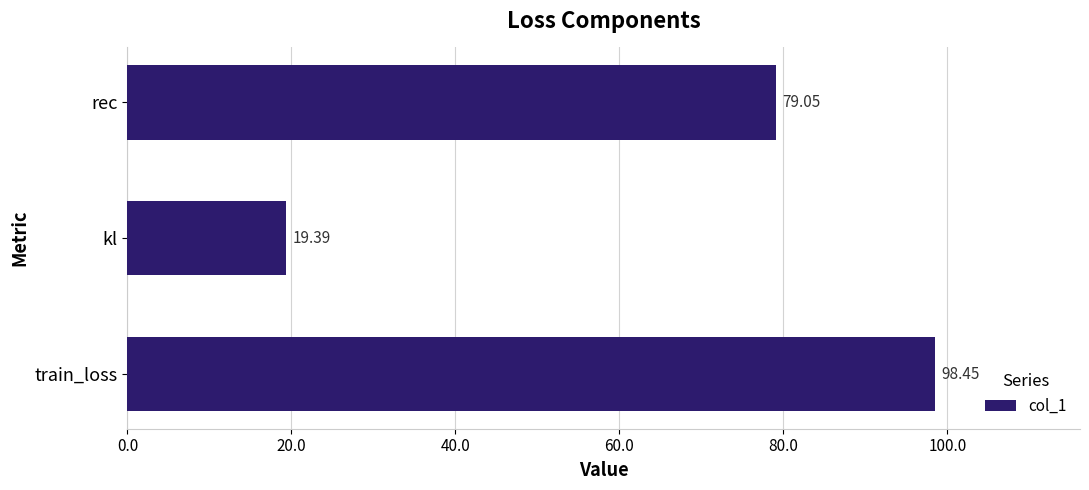

List the labels in order of value, largest first.

train_loss, rec, kl